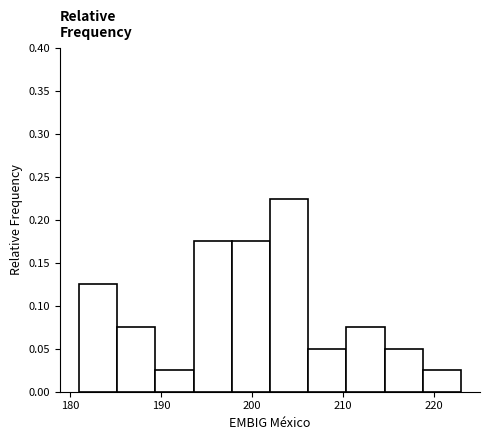

Reading left to right, transcribe this chart: for each bar, give the range it covers on the x-axis and its height. Neither the bar edges nor the heights are printed on the chart, so give them approximately, as read against the axes.

181.0 to 185.2: 0.125
185.2 to 189.4: 0.075
189.4 to 193.6: 0.025
193.6 to 197.8: 0.175
197.8 to 202.0: 0.175
202.0 to 206.2: 0.225
206.2 to 210.4: 0.050
210.4 to 214.6: 0.075
214.6 to 218.8: 0.050
218.8 to 223.0: 0.025